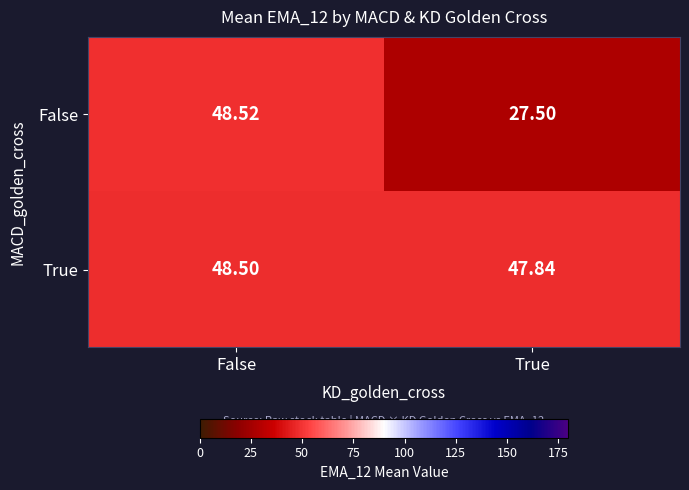

What is the total value across all series at False?

97.0